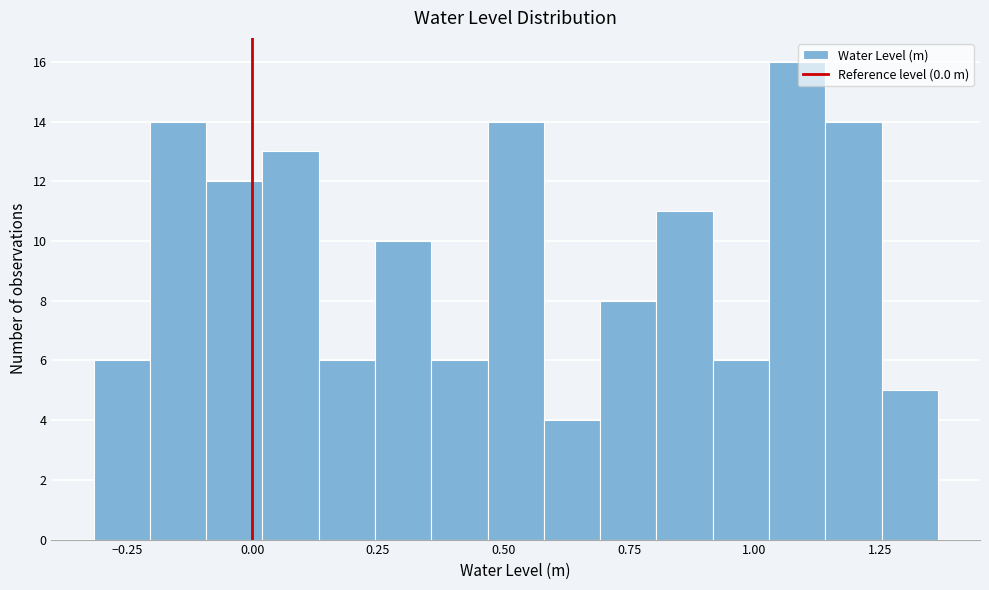

Around what value on the x-axis is the tallest bar? Give the approximate position of its centre, as read against the axis.

1.10